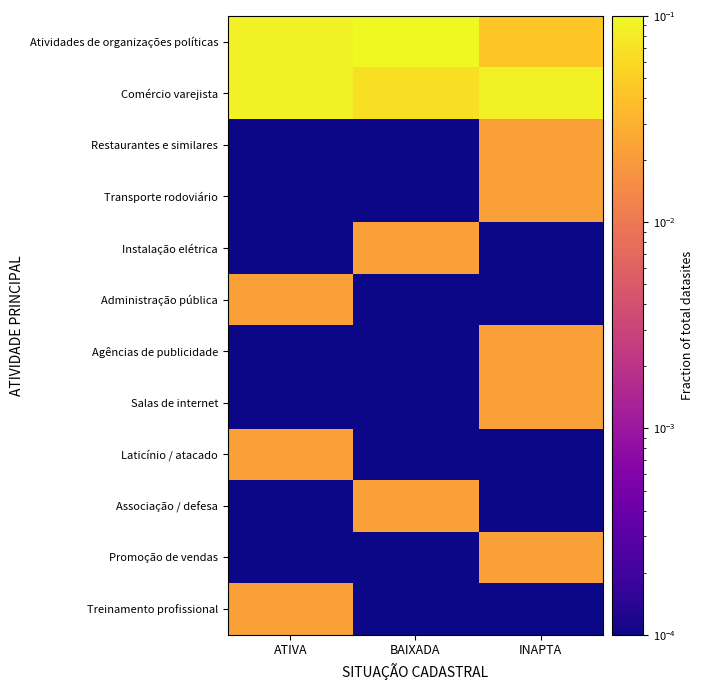

What is the maximum value shown in the chart?

0.4